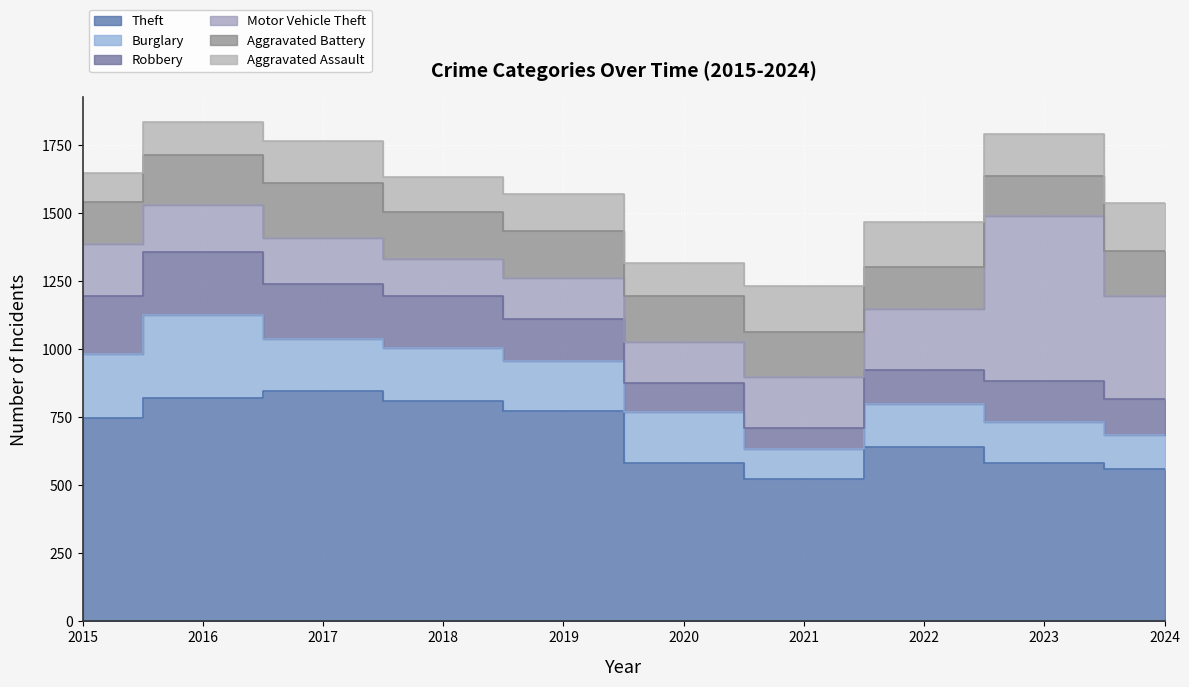

True or false: Theft has more than 2 points higher than both neighbors.

False